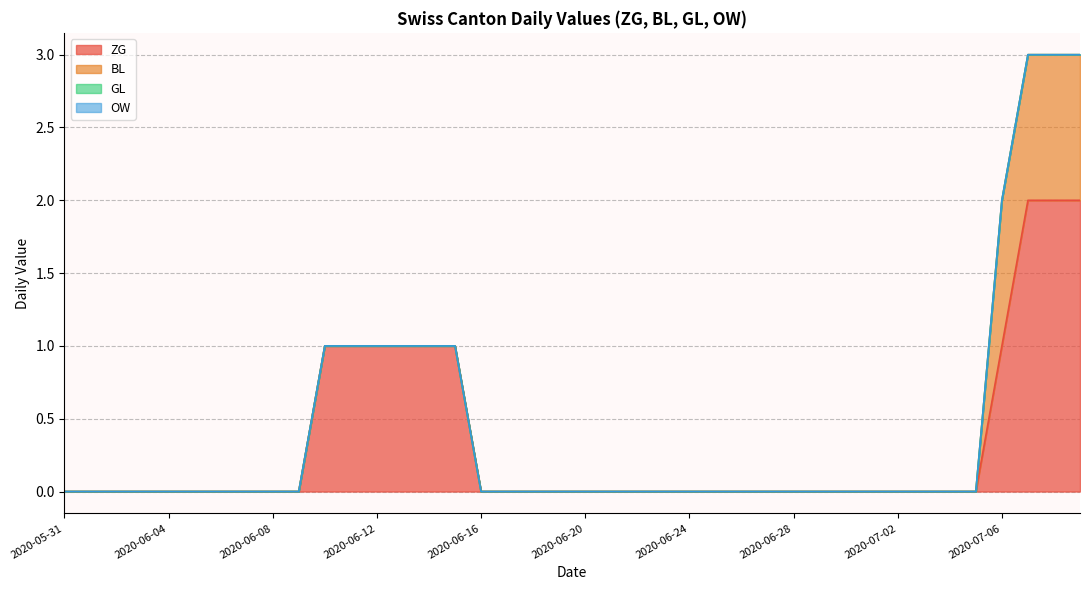

Reading left to right, what are all the values shown in this chart?

ZG: 2020-05-31=0	2020-06-01=0	2020-06-02=0	2020-06-03=0	2020-06-04=0	2020-06-05=0	2020-06-06=0	2020-06-07=0	2020-06-08=0	2020-06-09=0	2020-06-10=1	2020-06-11=1	2020-06-12=1	2020-06-13=1	2020-06-14=1	2020-06-15=1	2020-06-16=0	2020-06-17=0	2020-06-18=0	2020-06-19=0	2020-06-20=0	2020-06-21=0	2020-06-22=0	2020-06-23=0	2020-06-24=0	2020-06-25=0	2020-06-26=0	2020-06-27=0	2020-06-28=0	2020-06-29=0	2020-06-30=0	2020-07-01=0	2020-07-02=0	2020-07-03=0	2020-07-04=0	2020-07-05=0	2020-07-06=1	2020-07-07=2	2020-07-08=2	2020-07-09=2
BL: 2020-05-31=0	2020-06-01=0	2020-06-02=0	2020-06-03=0	2020-06-04=0	2020-06-05=0	2020-06-06=0	2020-06-07=0	2020-06-08=0	2020-06-09=0	2020-06-10=0	2020-06-11=0	2020-06-12=0	2020-06-13=0	2020-06-14=0	2020-06-15=0	2020-06-16=0	2020-06-17=0	2020-06-18=0	2020-06-19=0	2020-06-20=0	2020-06-21=0	2020-06-22=0	2020-06-23=0	2020-06-24=0	2020-06-25=0	2020-06-26=0	2020-06-27=0	2020-06-28=0	2020-06-29=0	2020-06-30=0	2020-07-01=0	2020-07-02=0	2020-07-03=0	2020-07-04=0	2020-07-05=0	2020-07-06=1	2020-07-07=1	2020-07-08=1	2020-07-09=1
GL: 2020-05-31=0	2020-06-01=0	2020-06-02=0	2020-06-03=0	2020-06-04=0	2020-06-05=0	2020-06-06=0	2020-06-07=0	2020-06-08=0	2020-06-09=0	2020-06-10=0	2020-06-11=0	2020-06-12=0	2020-06-13=0	2020-06-14=0	2020-06-15=0	2020-06-16=0	2020-06-17=0	2020-06-18=0	2020-06-19=0	2020-06-20=0	2020-06-21=0	2020-06-22=0	2020-06-23=0	2020-06-24=0	2020-06-25=0	2020-06-26=0	2020-06-27=0	2020-06-28=0	2020-06-29=0	2020-06-30=0	2020-07-01=0	2020-07-02=0	2020-07-03=0	2020-07-04=0	2020-07-05=0	2020-07-06=0	2020-07-07=0	2020-07-08=0	2020-07-09=0
OW: 2020-05-31=0	2020-06-01=0	2020-06-02=0	2020-06-03=0	2020-06-04=0	2020-06-05=0	2020-06-06=0	2020-06-07=0	2020-06-08=0	2020-06-09=0	2020-06-10=0	2020-06-11=0	2020-06-12=0	2020-06-13=0	2020-06-14=0	2020-06-15=0	2020-06-16=0	2020-06-17=0	2020-06-18=0	2020-06-19=0	2020-06-20=0	2020-06-21=0	2020-06-22=0	2020-06-23=0	2020-06-24=0	2020-06-25=0	2020-06-26=0	2020-06-27=0	2020-06-28=0	2020-06-29=0	2020-06-30=0	2020-07-01=0	2020-07-02=0	2020-07-03=0	2020-07-04=0	2020-07-05=0	2020-07-06=0	2020-07-07=0	2020-07-08=0	2020-07-09=0